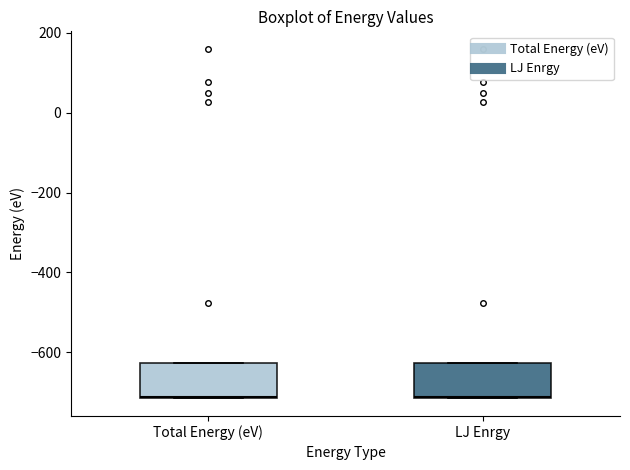

Reading left to right, transcribe this box plot: for each box, give where its median line is, the range the box spans, and where its two whiskers end, as read against the y-axis. The values are not printed on the chart, so give them approximately, as read against the axis.

Total Energy (eV): median -720, box -720 to -620, whiskers -720 to -620
LJ Enrgy: median -720, box -720 to -620, whiskers -720 to -620